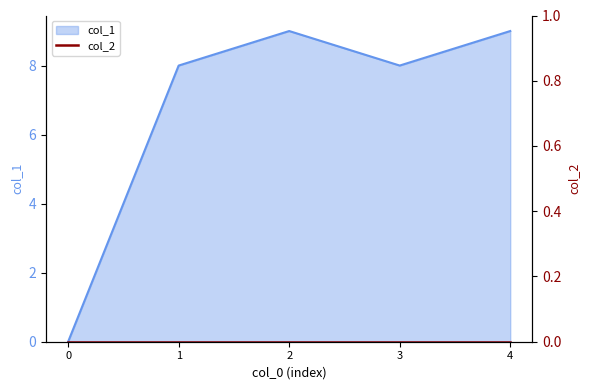

How many values are between 8 and 9?

4